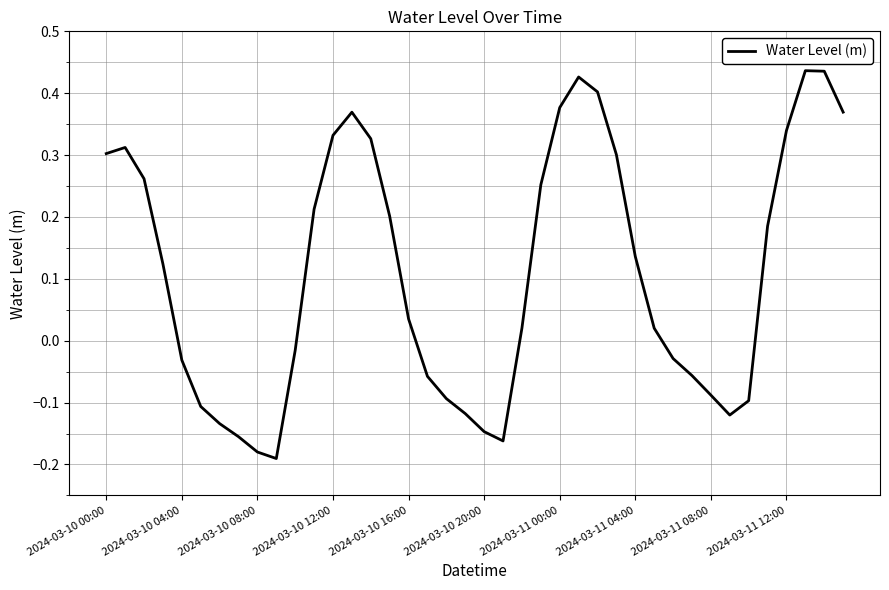

What is the difference between the maximum and minimum values?

0.6